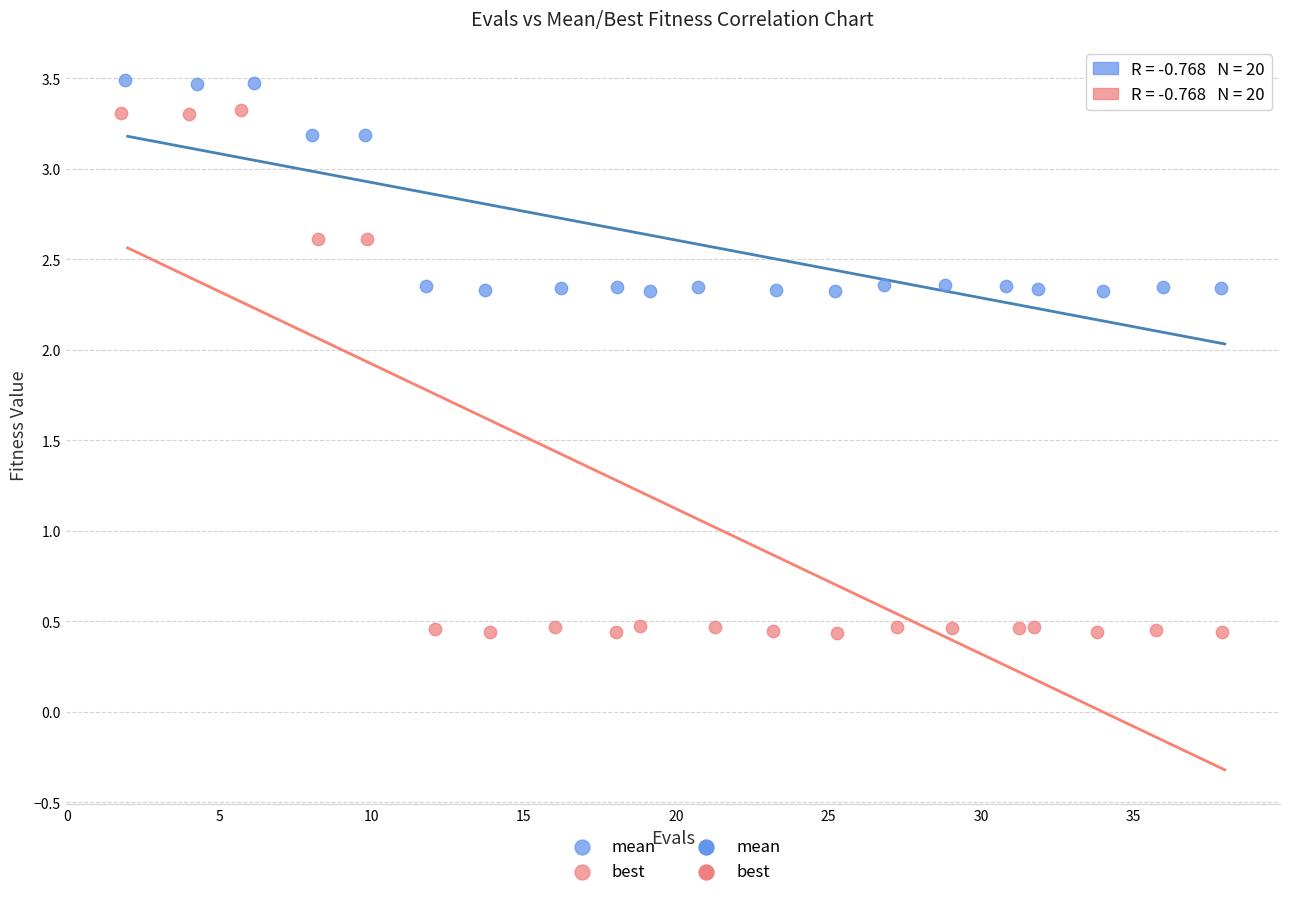

Which series has the widest spread of Y values?

best